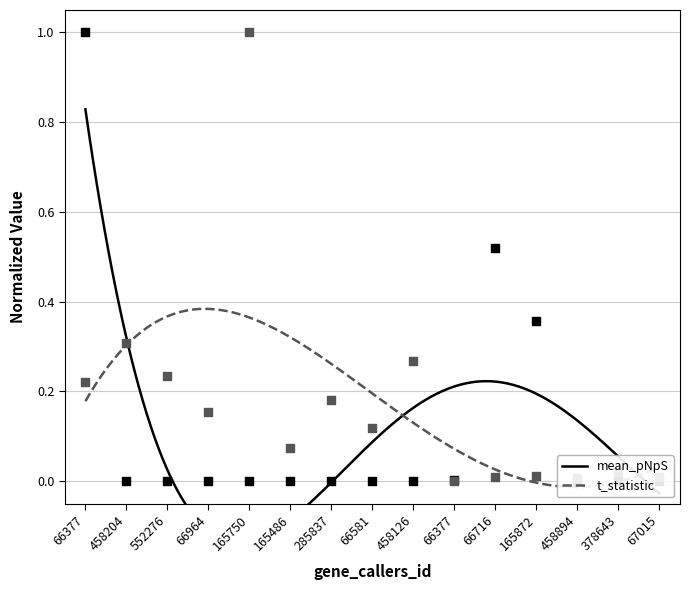

Which series has the largest total across all categories?

t_statistic